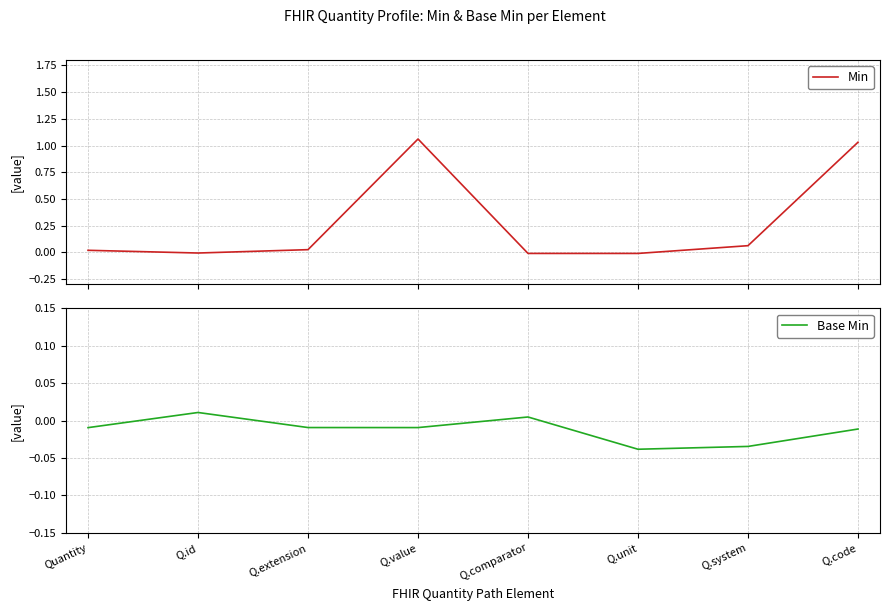

Which category has the lowest value across all series?

Q.unit